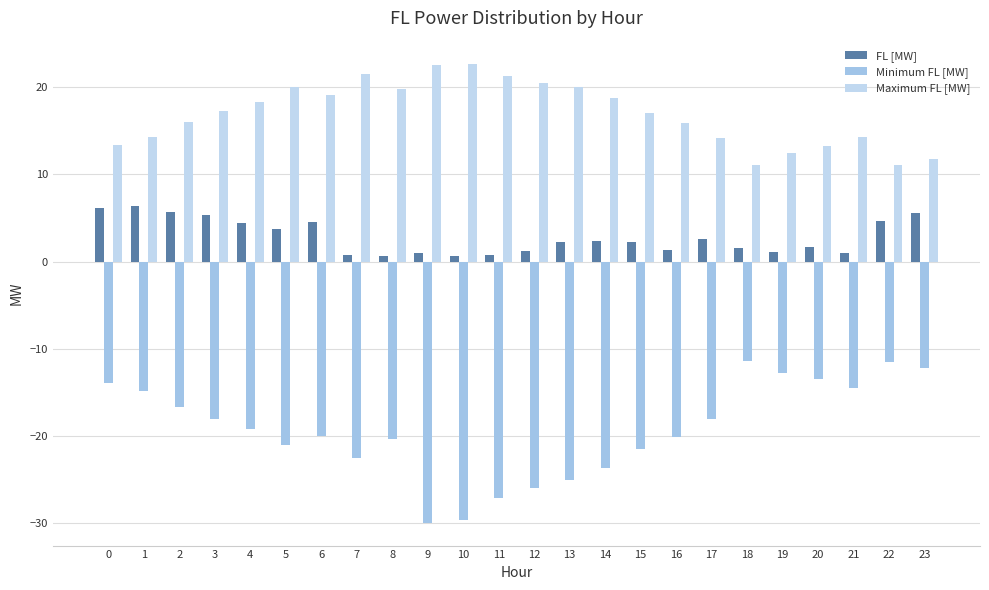

Which series has the largest total across all categories?

Maximum FL [MW]